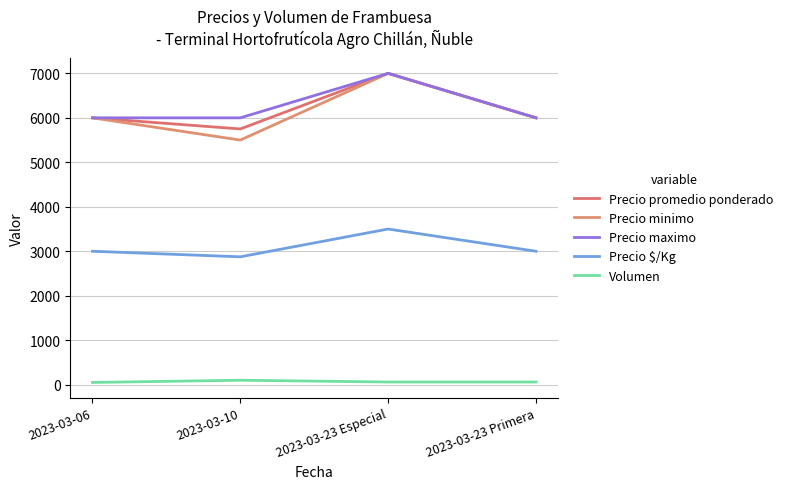

Reading left to right, list all the values displayed in this chart.

Precio promedio ponderado: 2023-03-06=6000	2023-03-10=5750	2023-03-23 Especial=7000	2023-03-23 Primera=6000
Precio minimo: 2023-03-06=6000	2023-03-10=5500	2023-03-23 Especial=7000	2023-03-23 Primera=6000
Precio maximo: 2023-03-06=6000	2023-03-10=6000	2023-03-23 Especial=7000	2023-03-23 Primera=6000
Precio $/Kg: 2023-03-06=3000	2023-03-10=2875	2023-03-23 Especial=3500	2023-03-23 Primera=3000
Volumen: 2023-03-06=50	2023-03-10=100	2023-03-23 Especial=60	2023-03-23 Primera=60